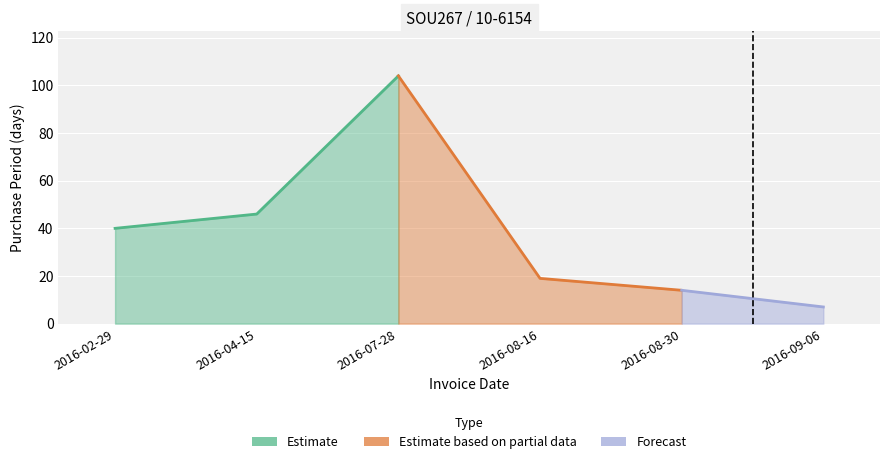

Where is the first local maximum?

2016-07-28